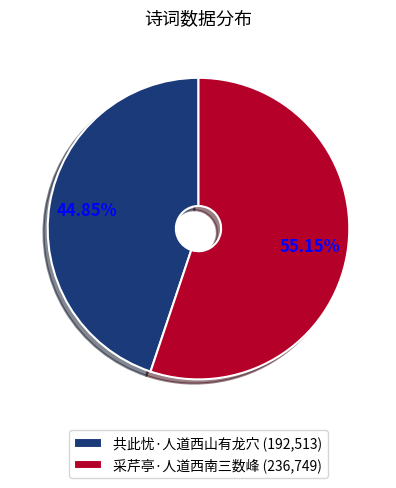

Which category accounts for the majority?

采芹亭·人道西南三数峰